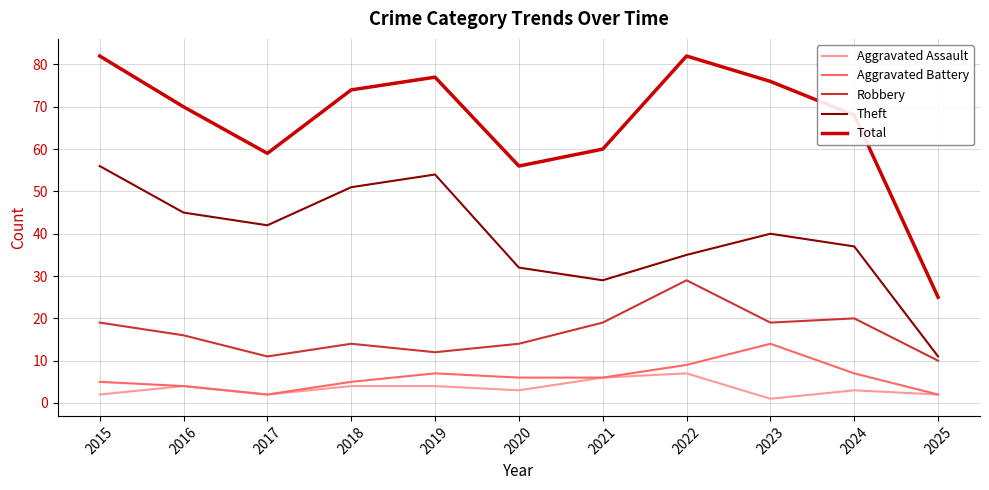

Reading left to right, what are all the values shown in this chart?

Aggravated Assault: 2015=2	2016=4	2017=2	2018=4	2019=4	2020=3	2021=6	2022=7	2023=1	2024=3	2025=2
Aggravated Battery: 2015=5	2016=4	2017=2	2018=5	2019=7	2020=6	2021=6	2022=9	2023=14	2024=7	2025=2
Robbery: 2015=19	2016=16	2017=11	2018=14	2019=12	2020=14	2021=19	2022=29	2023=19	2024=20	2025=10
Theft: 2015=56	2016=45	2017=42	2018=51	2019=54	2020=32	2021=29	2022=35	2023=40	2024=37	2025=11
Total: 2015=82	2016=70	2017=59	2018=74	2019=77	2020=56	2021=60	2022=82	2023=76	2024=68	2025=25